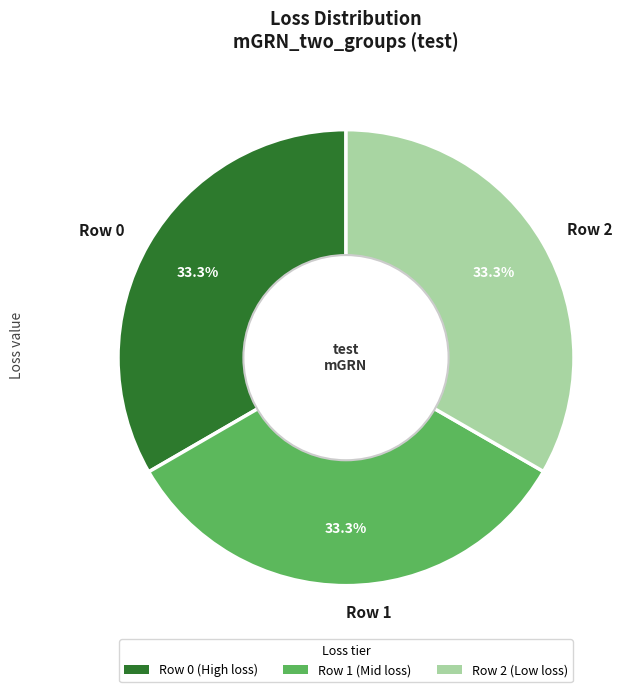

What percentage is NOT represented by Row 0?

66.7%